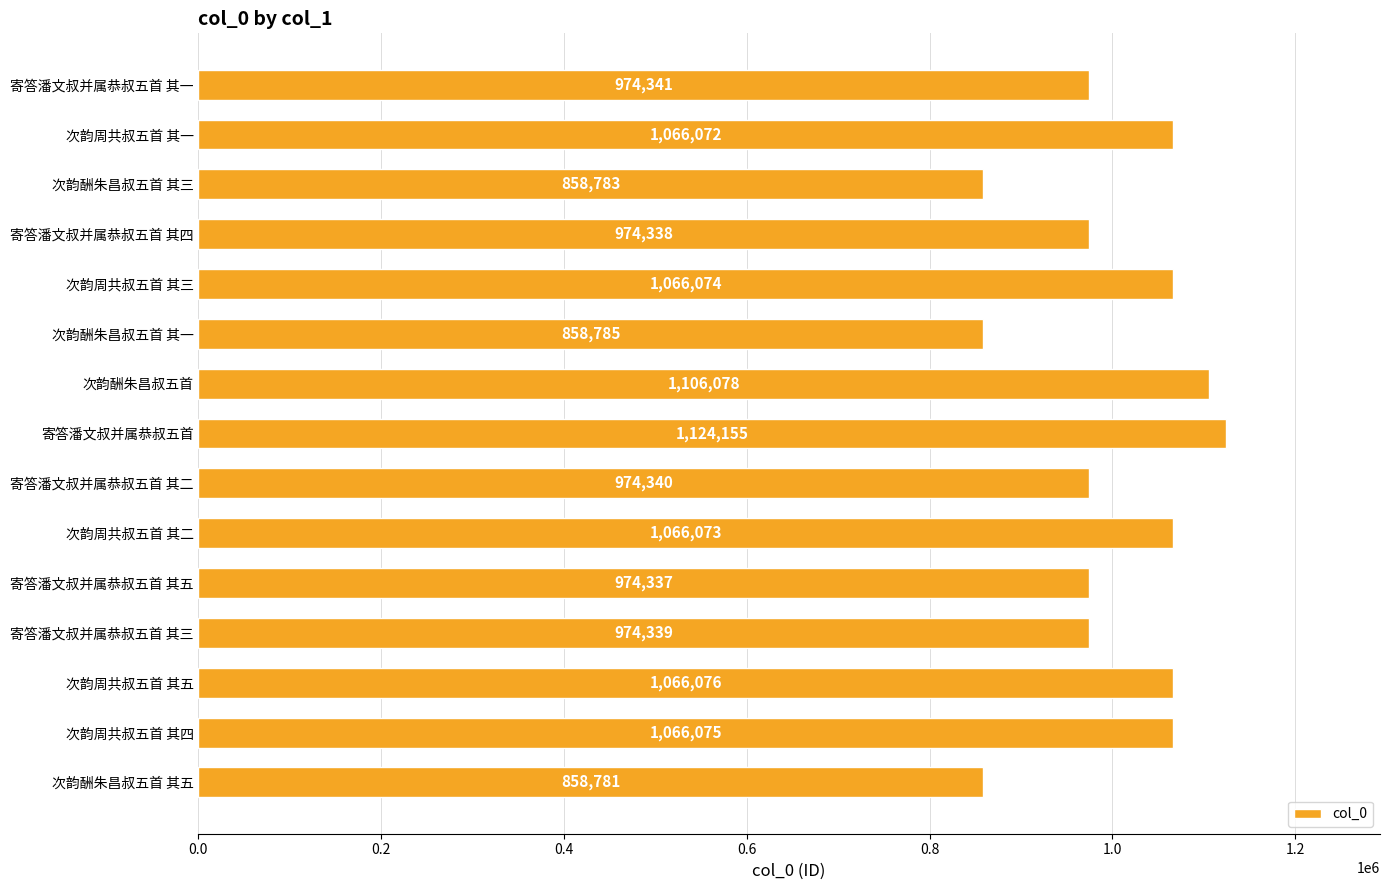

Which category has the lowest value across all series?

次韵酬朱昌叔五首 其五